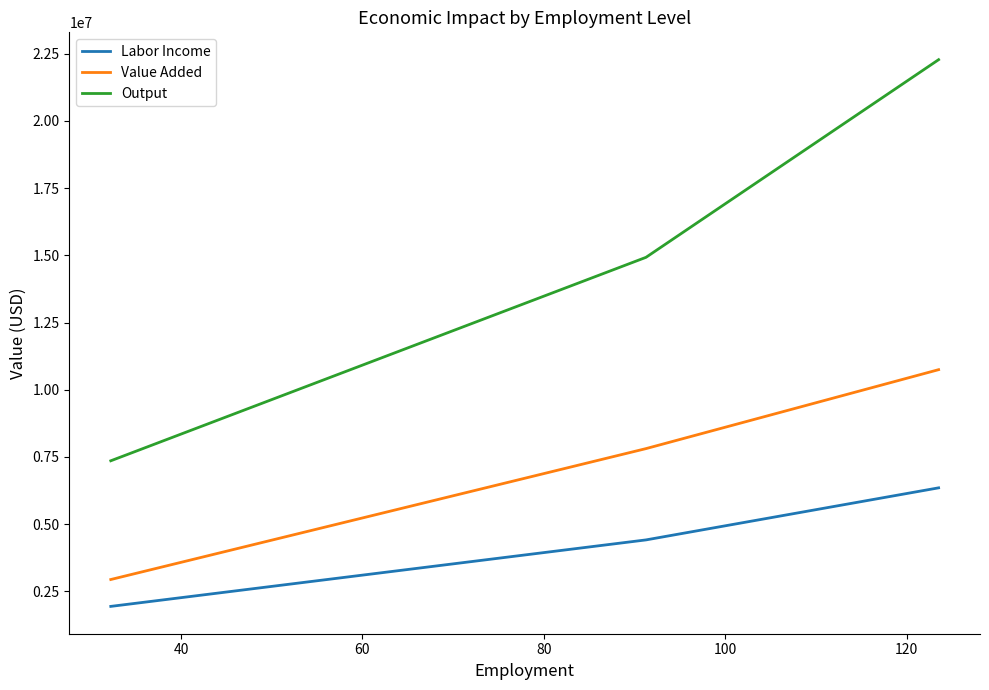

What are all the series names shown in the legend?

Labor Income, Value Added, Output